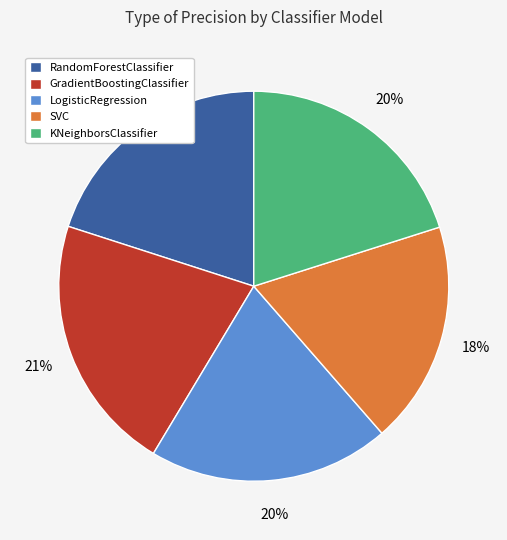

Do RandomForestClassifier and SVC together represent more than half of the pie?

No